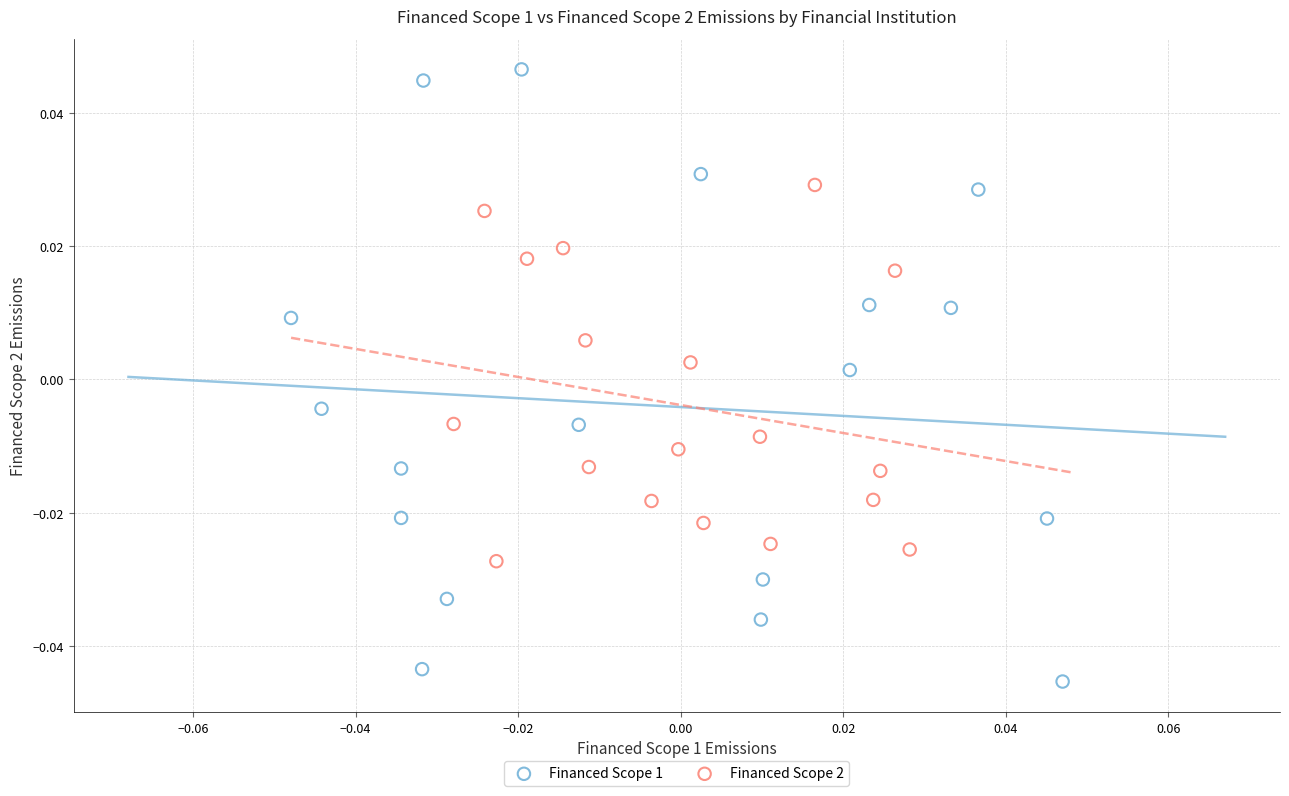

Which series reaches the minimum Y coordinate?

Financed Scope 1